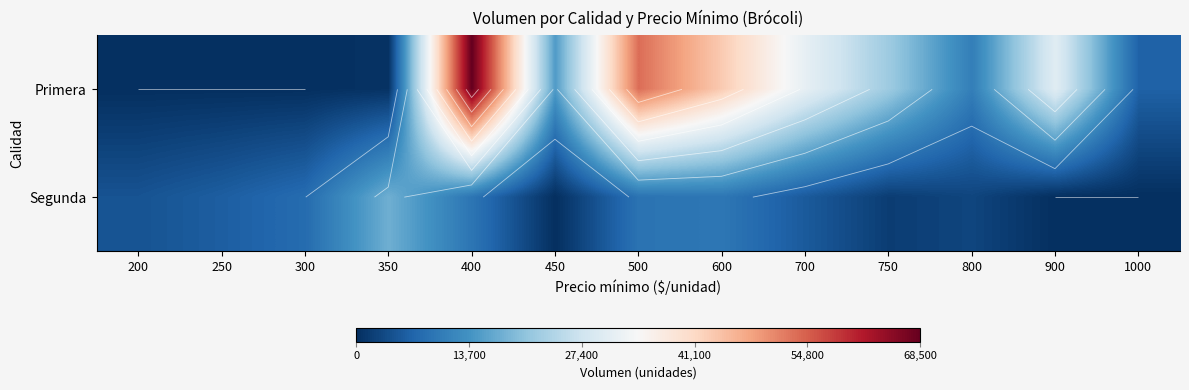

How many data points in Segunda are less than 5500?

6